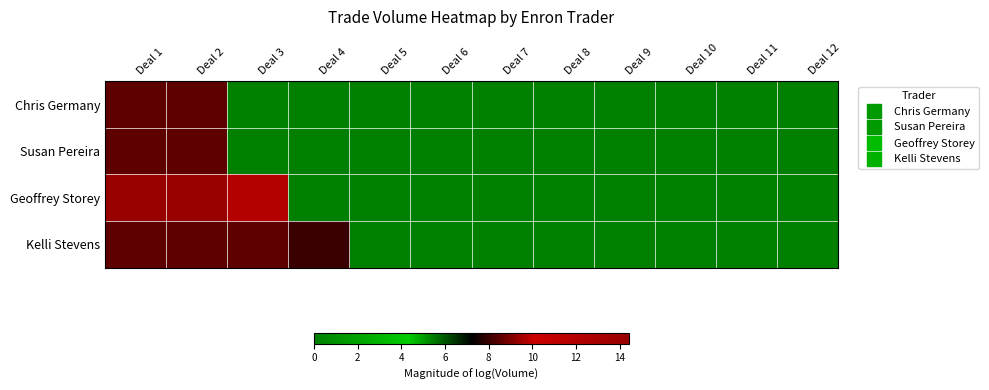

Which label corresponds to the smallest value in the chart?

Deal 3